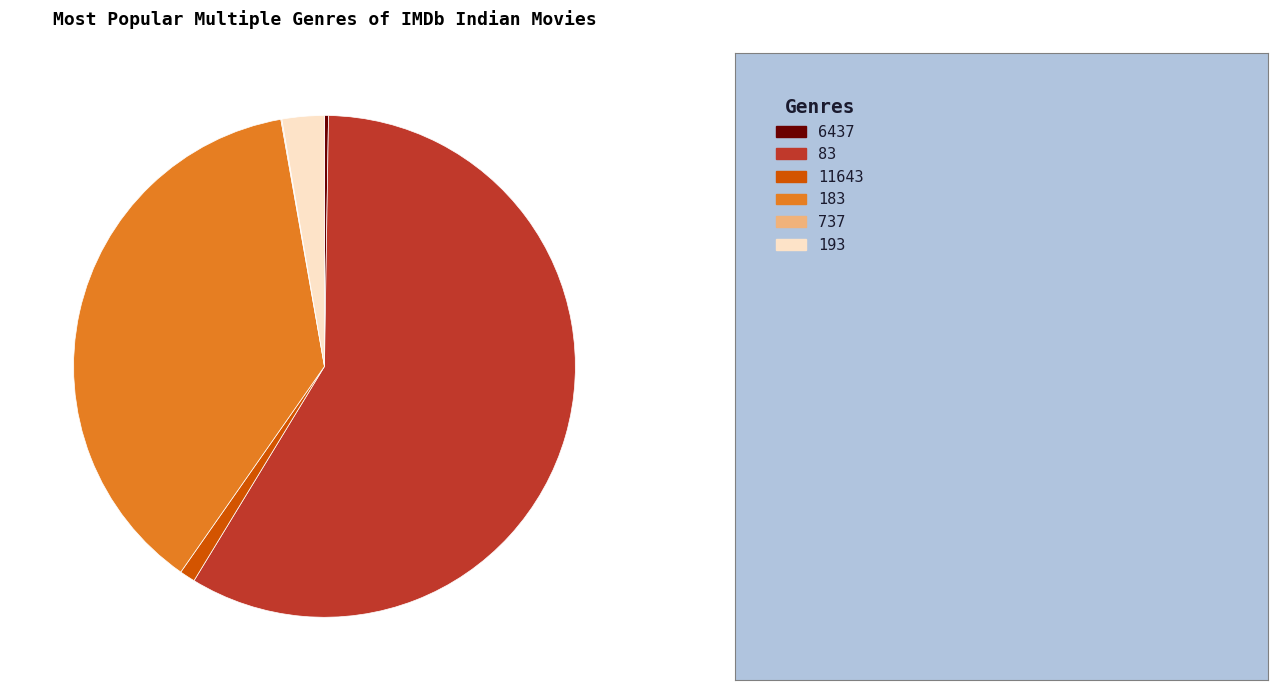

Between 11643 and 183, which is larger?

183